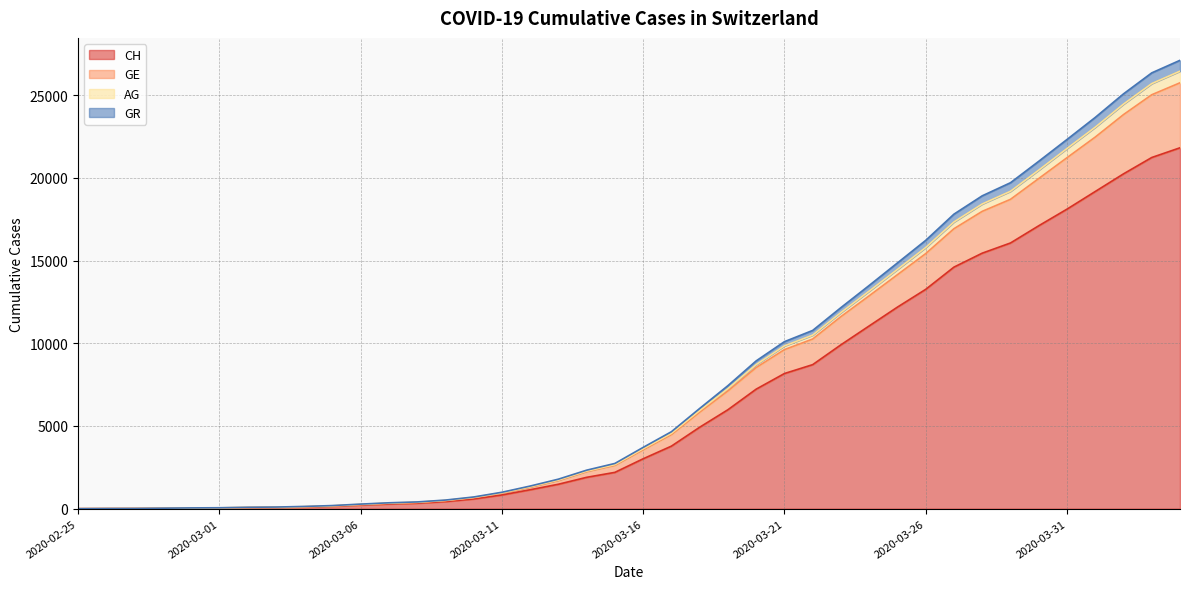

The GR series shows 16 at 2020-02-27. True or false?

False